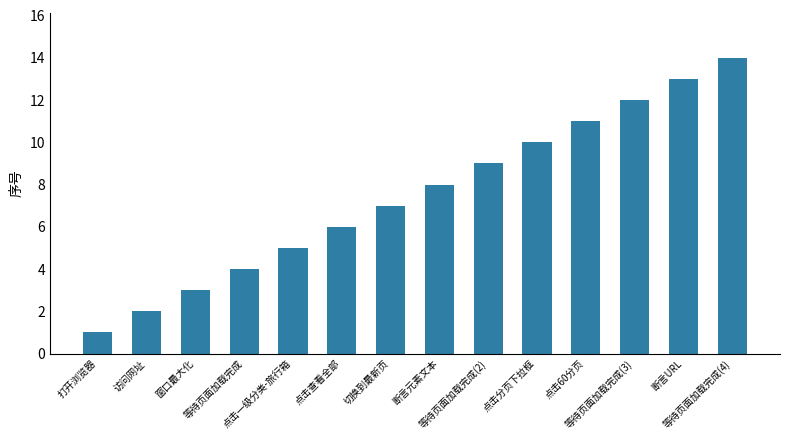

What is the difference between the second highest and second lowest values?

11